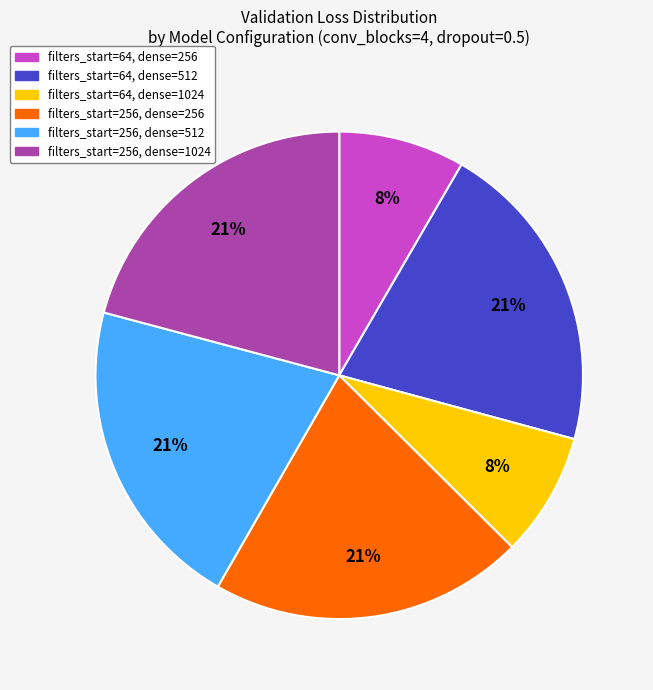

How many slices are in this pie chart?

6